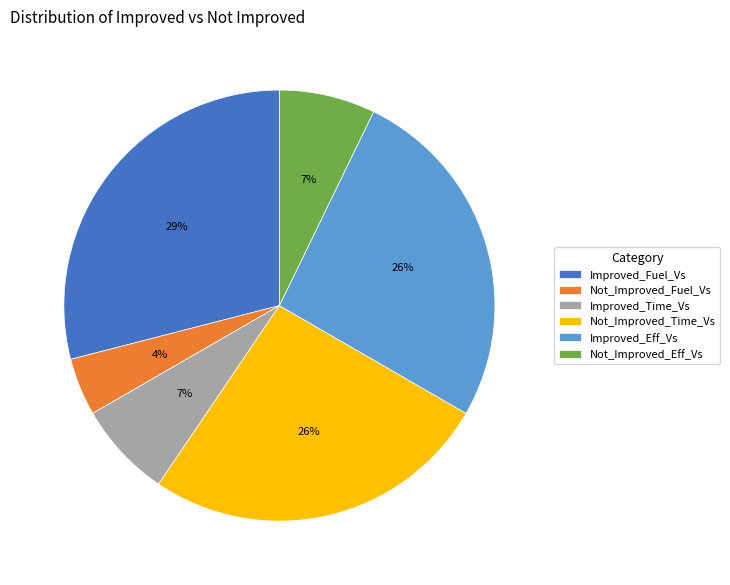

How many segments does this pie chart have?

6